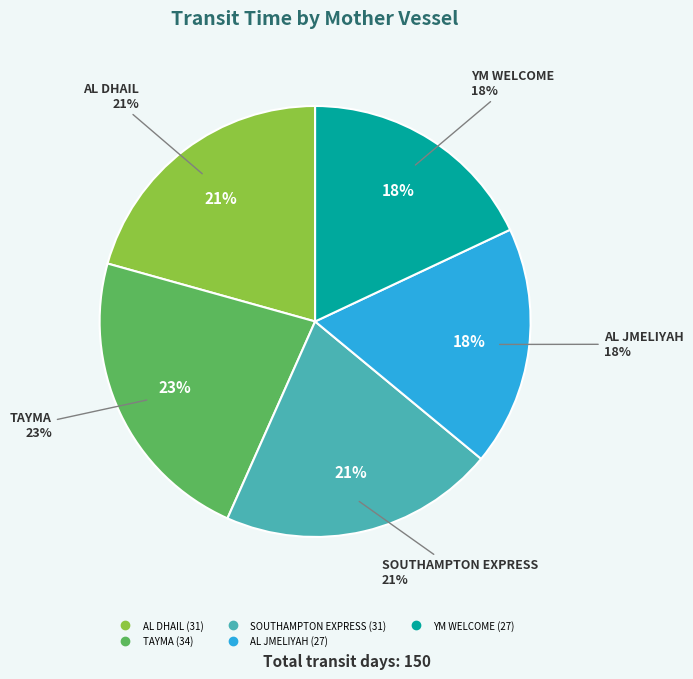

Count the number of slices in the pie.

5